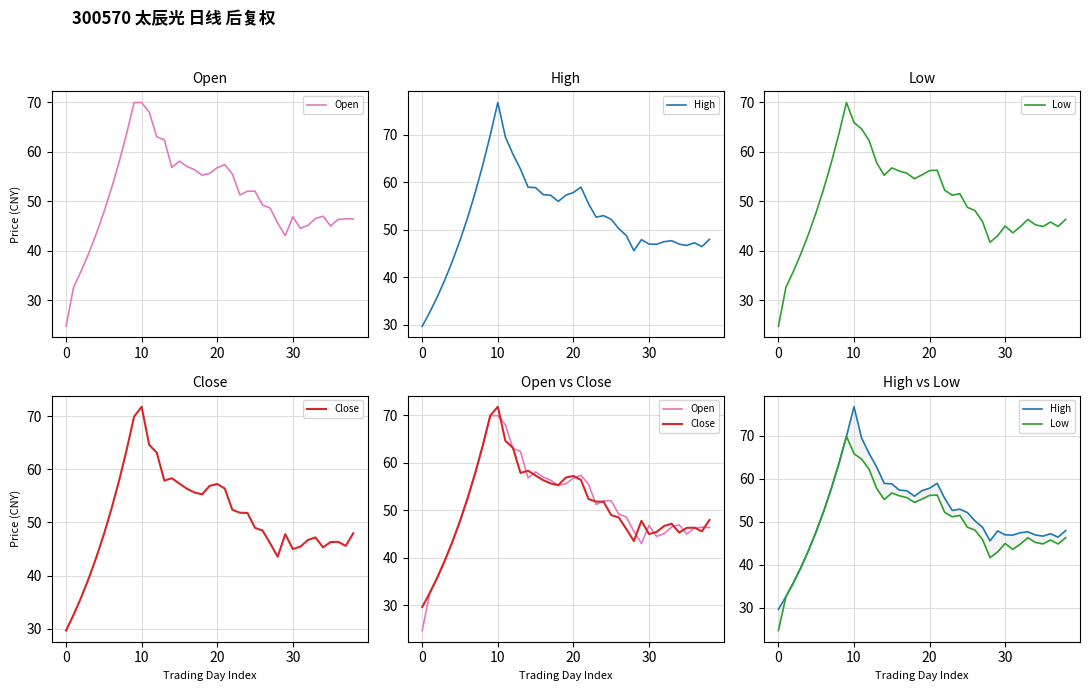

Which category has the highest value in the High series?

10